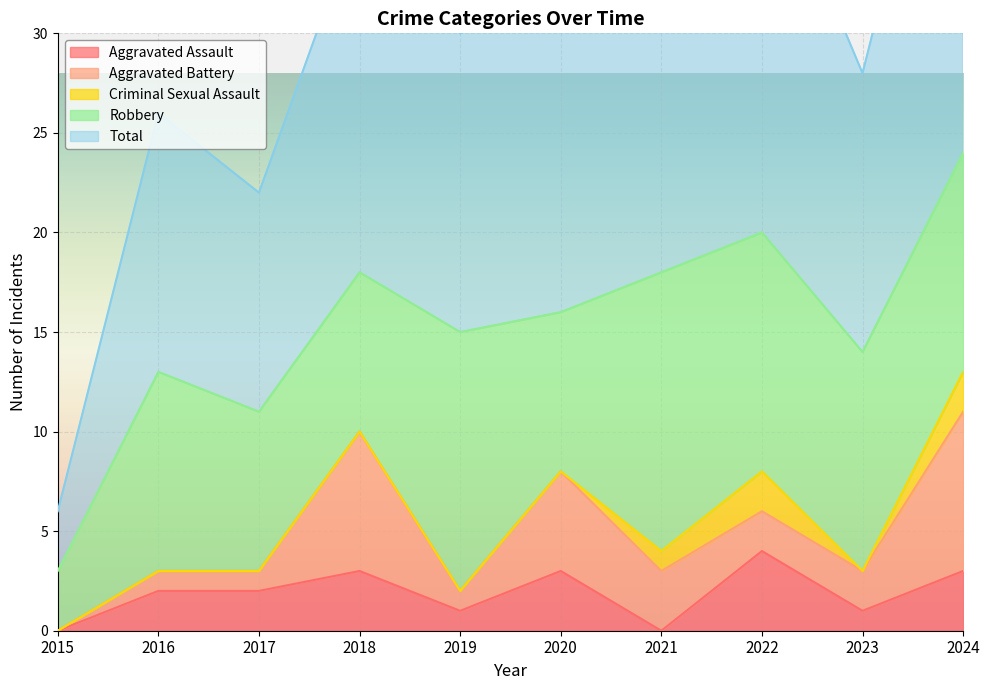

What is the highest value of the Robbery series?

14